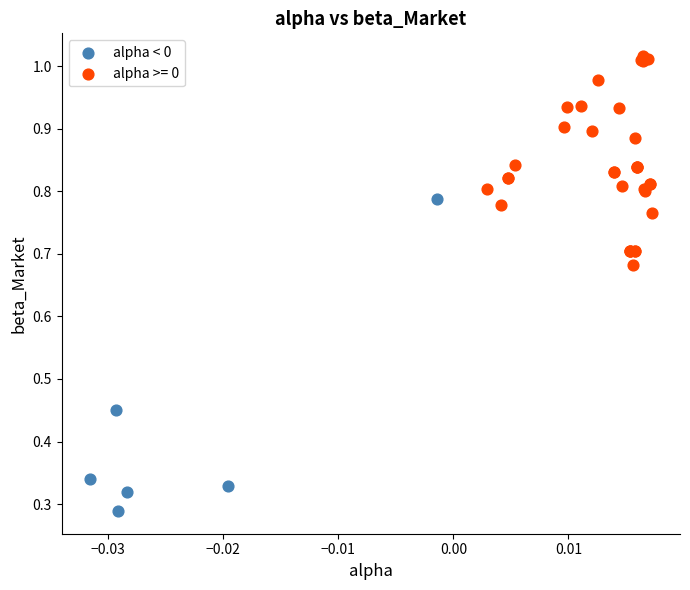

Which series reaches the maximum Y coordinate?

alpha >= 0